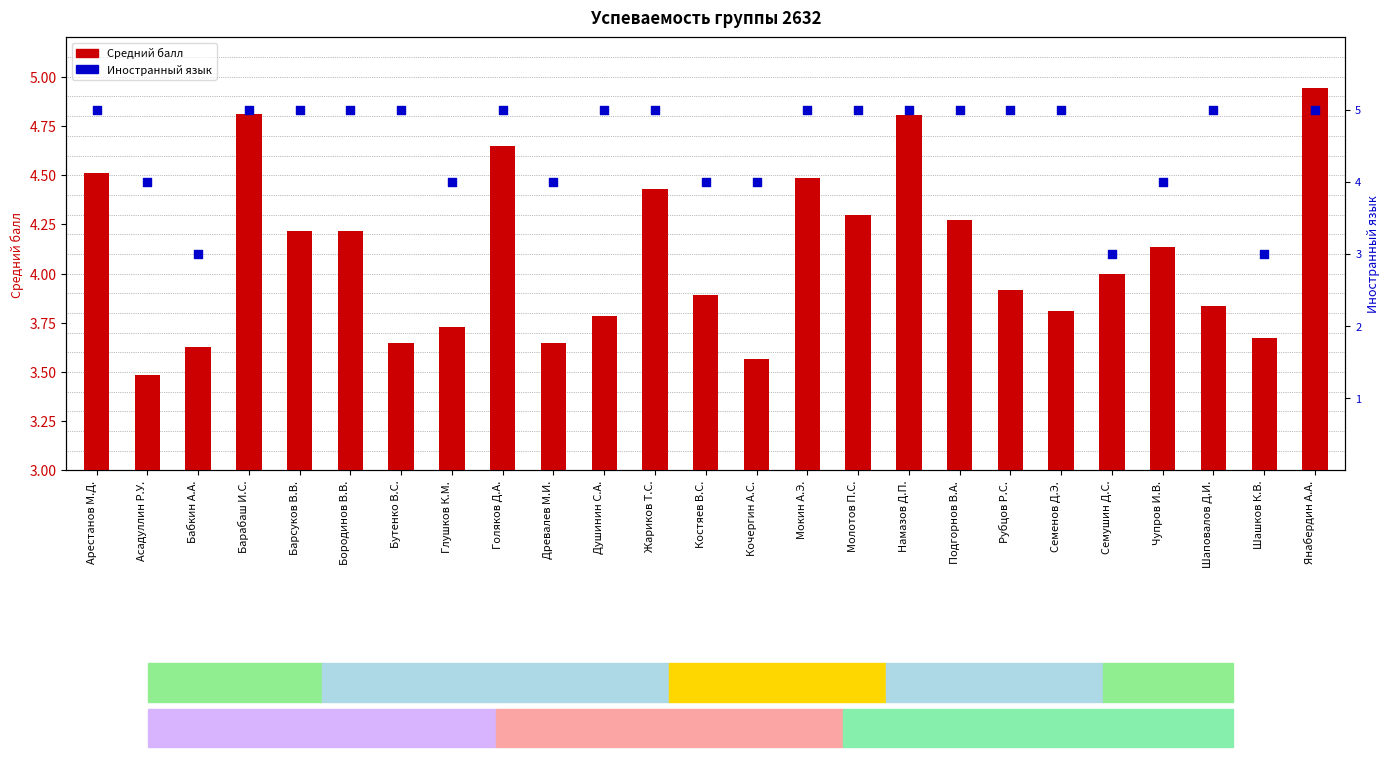

Which series has the widest spread of Y values?

Иностранный язык